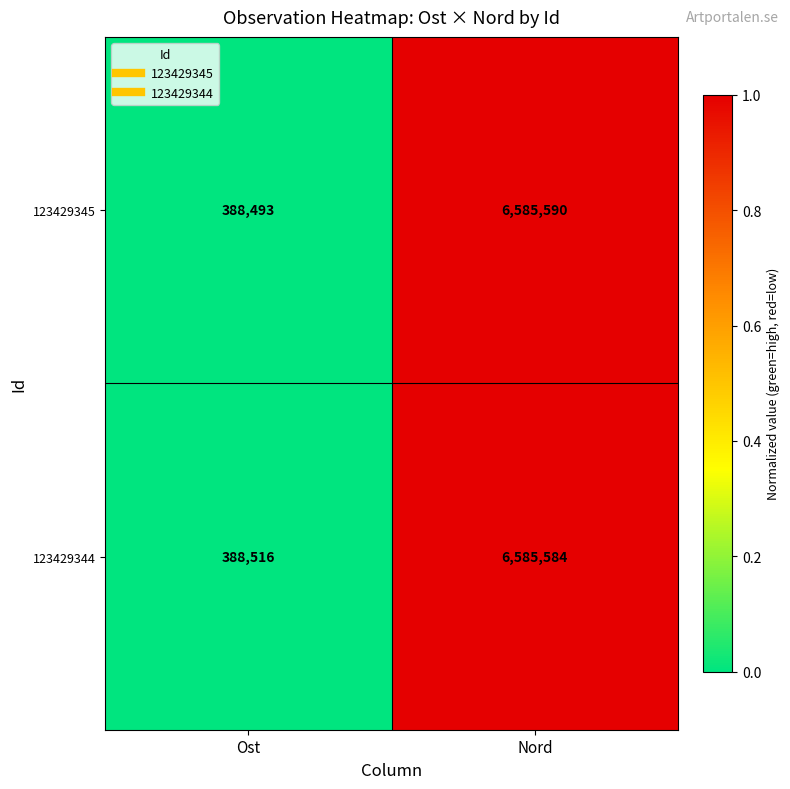

At which category is the sum across all series the highest?

Nord